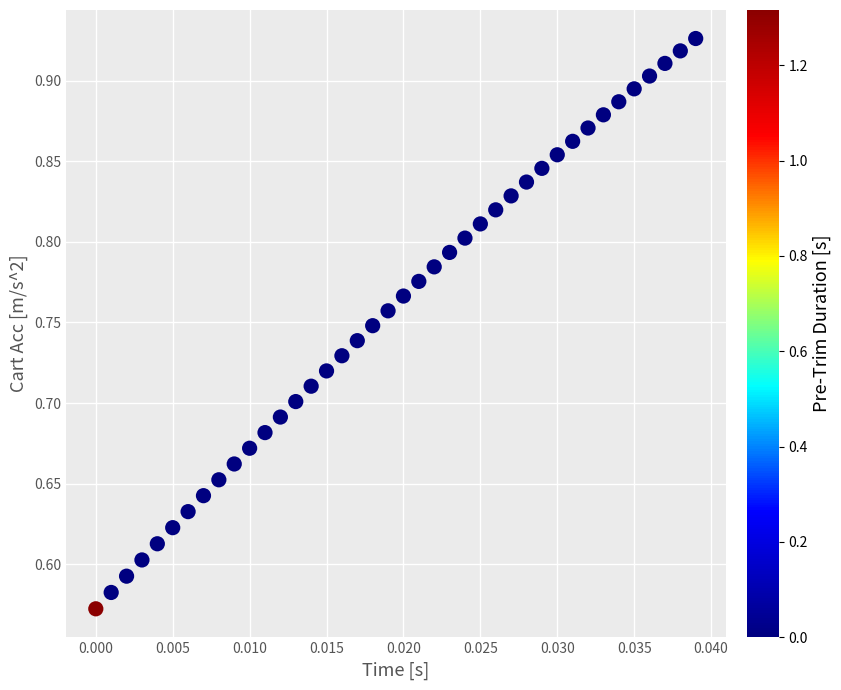

What is the range of Y values (max minus min)?

0.4